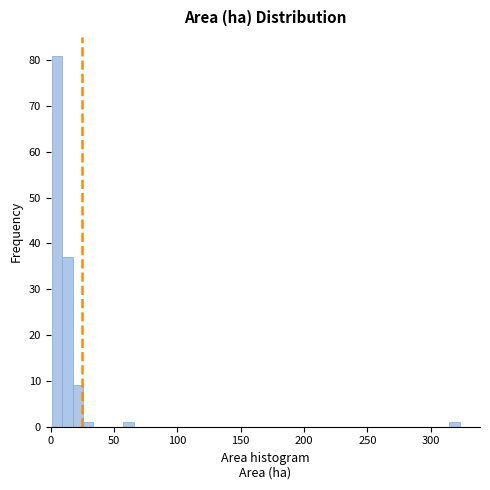

Around what value on the x-axis is the tallest bar? Give the approximate position of its centre, as read against the axis.

5